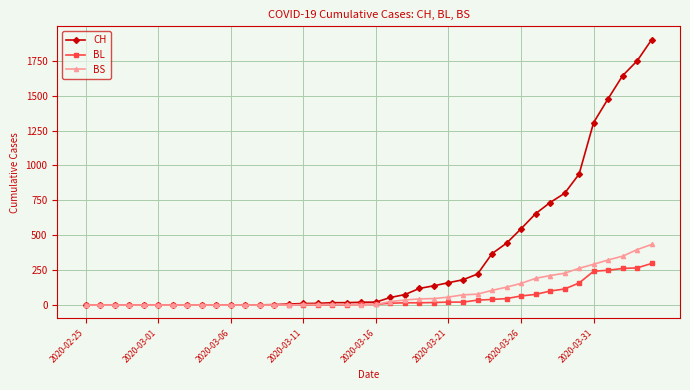

Rank the series by their maximum value, from highest to lowest.

CH, BS, BL